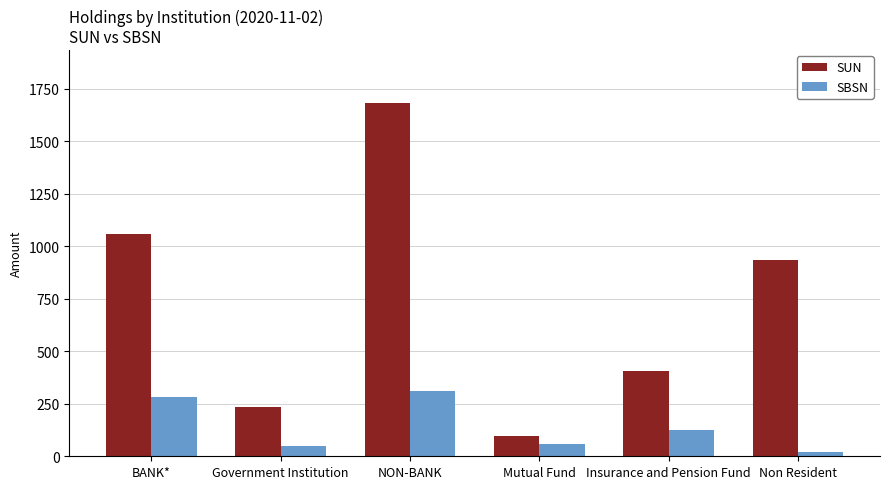

What is the maximum value for SBSN?

308.9